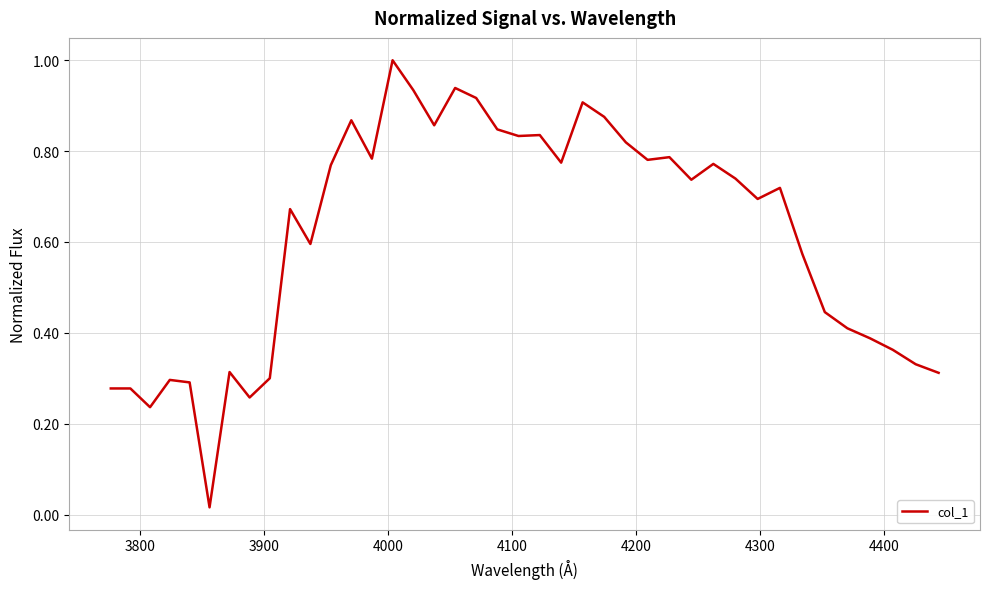

What is the greatest value displayed?

1.0